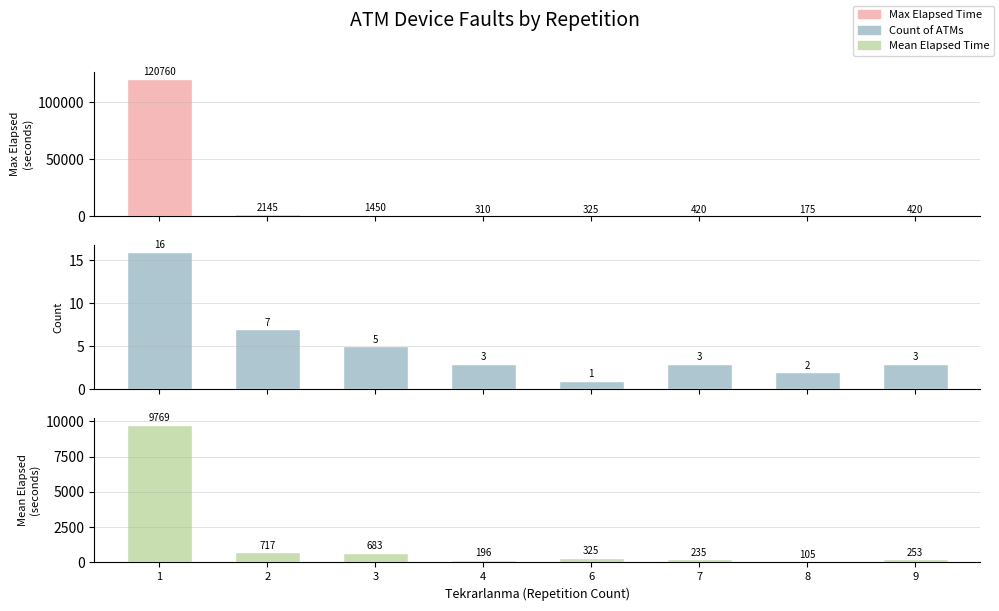

At how many categories does at least one series exceed 105504?

1